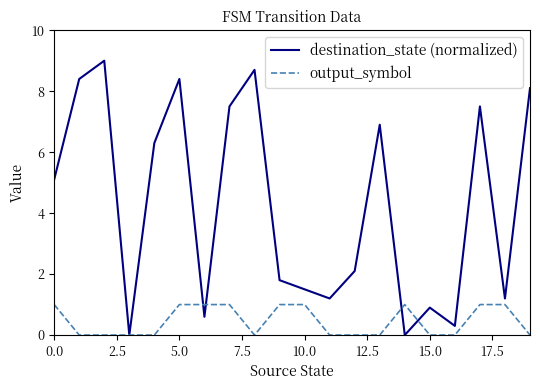

What are all the series names shown in the legend?

destination_state (normalized), output_symbol